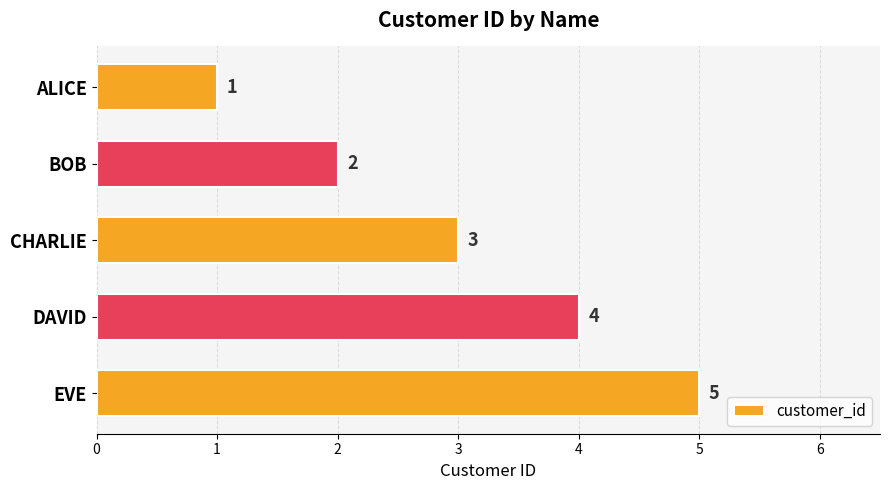

Are the bars horizontal?

Yes